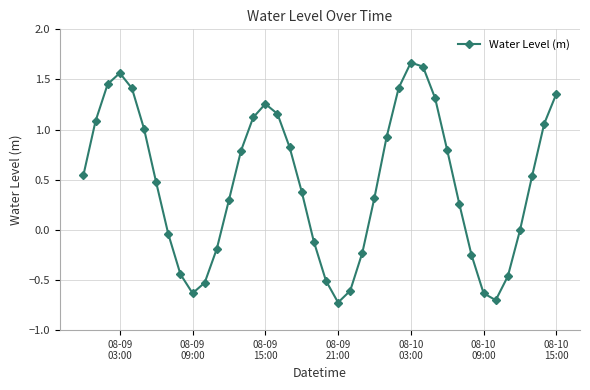

What is the sum of all values?

18.6